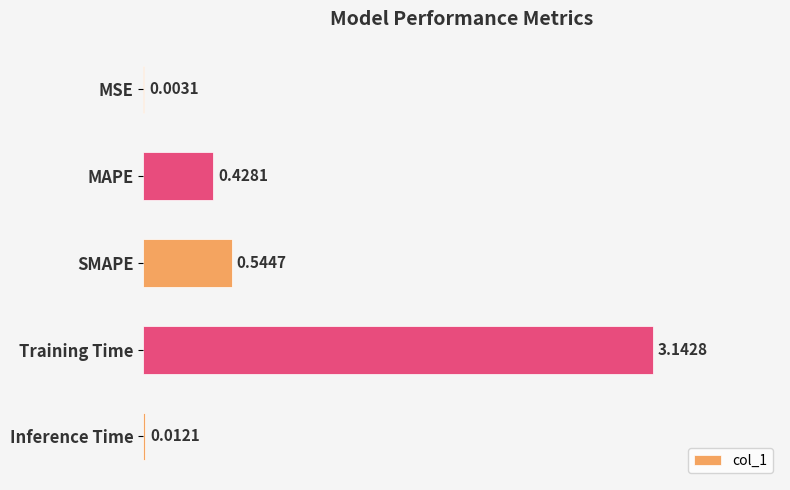

What is the sum of all values?

4.1